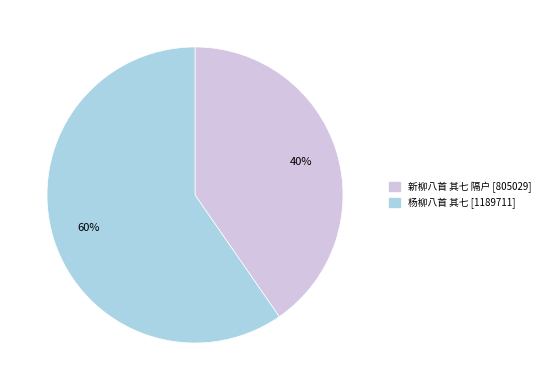

How many segments does this pie chart have?

2